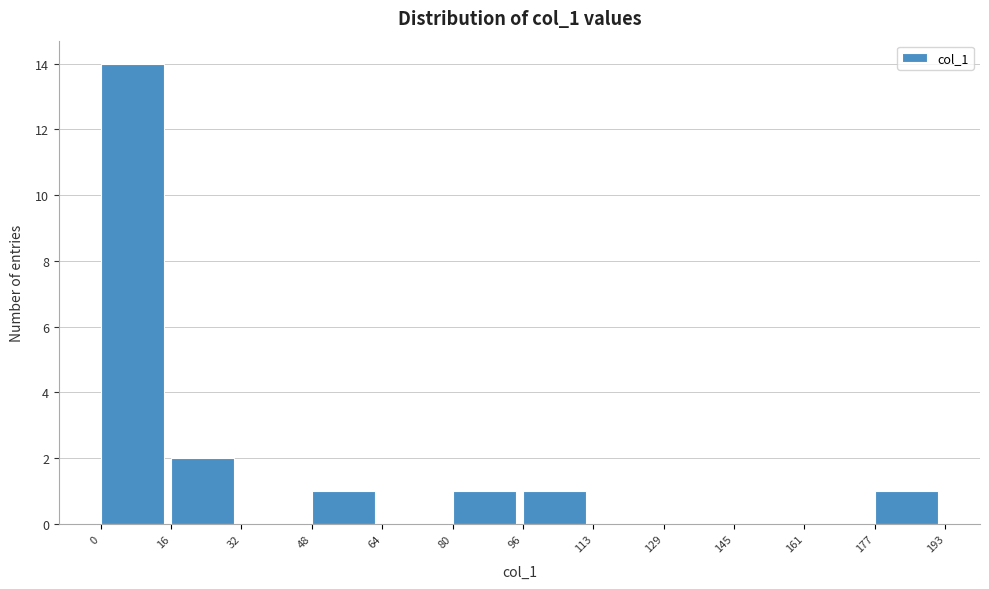

Reading left to right, transcribe this chart: for each bar, give the range it covers on the x-axis and its height. The values are not printed on the chart, so give them approximately, as read against the axis.

0 to 16: 14
16 to 32: 2
32 to 48: 0
48 to 64: 1
64 to 80: 0
80 to 96: 1
96 to 113: 1
113 to 129: 0
129 to 145: 0
145 to 161: 0
161 to 177: 0
177 to 193: 1